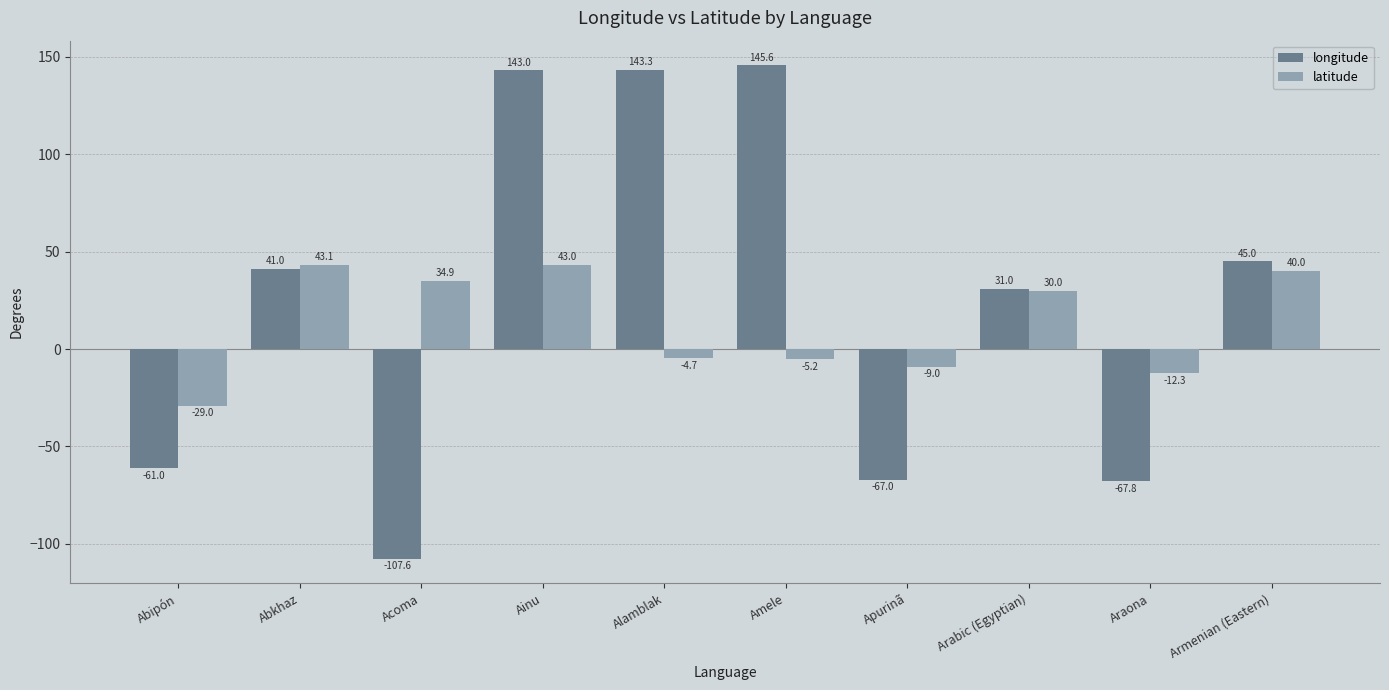

Which category has the highest value across all series?

Amele